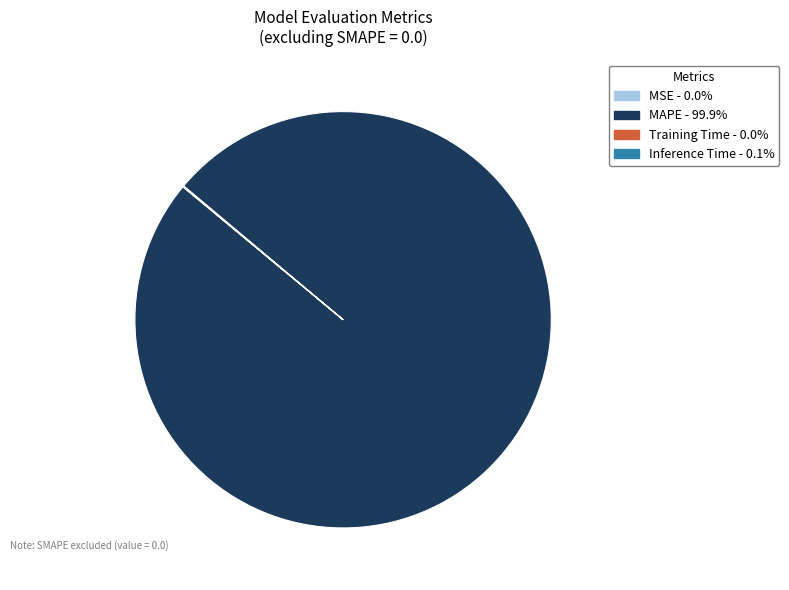

Which category has the biggest portion of the pie?

MAPE